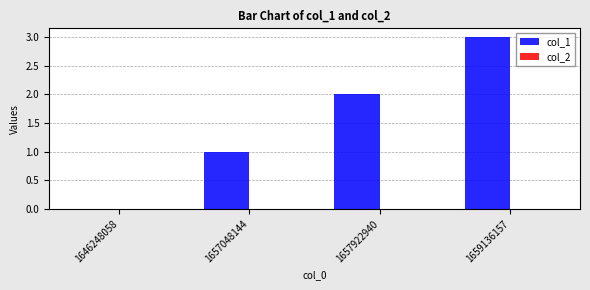

What is the maximum value shown in the chart?

3